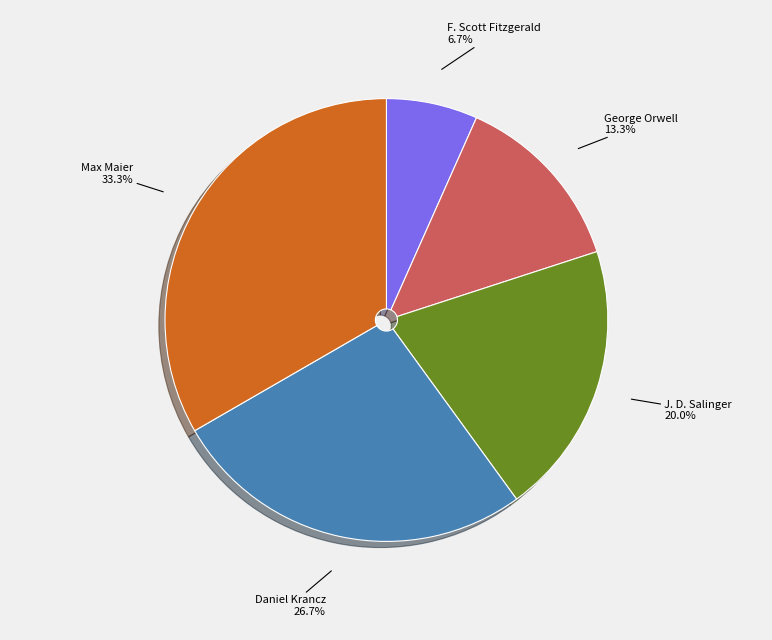

What is the largest slice in the pie chart?

Max Maier